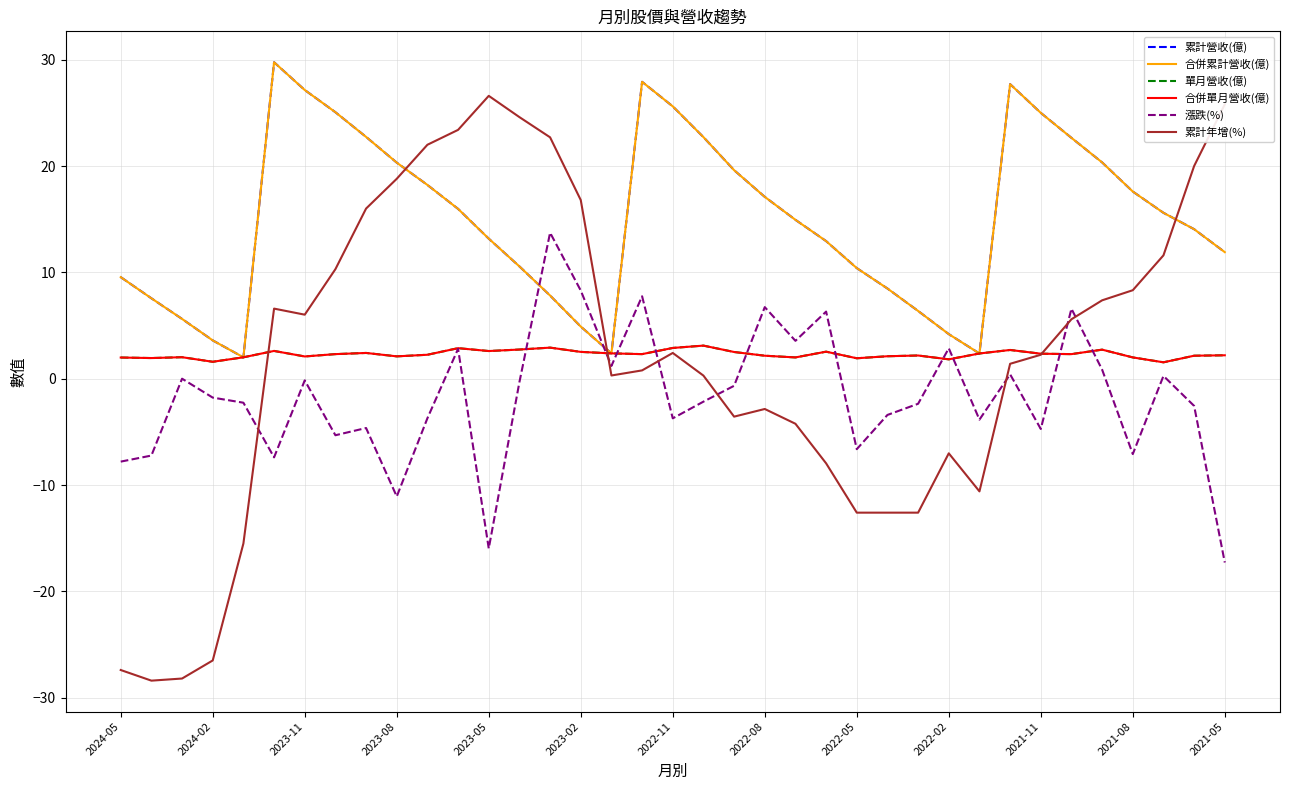

Is this an area chart (filled region under the line)?

No